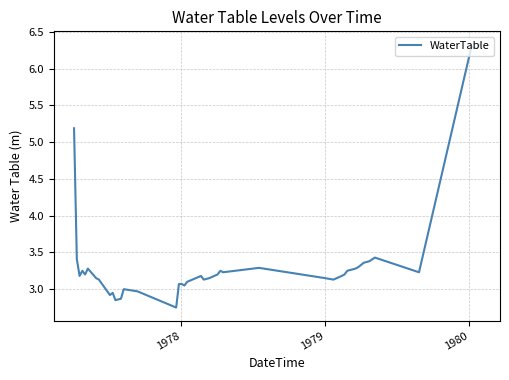

What is the maximum value shown in the chart?

6.3